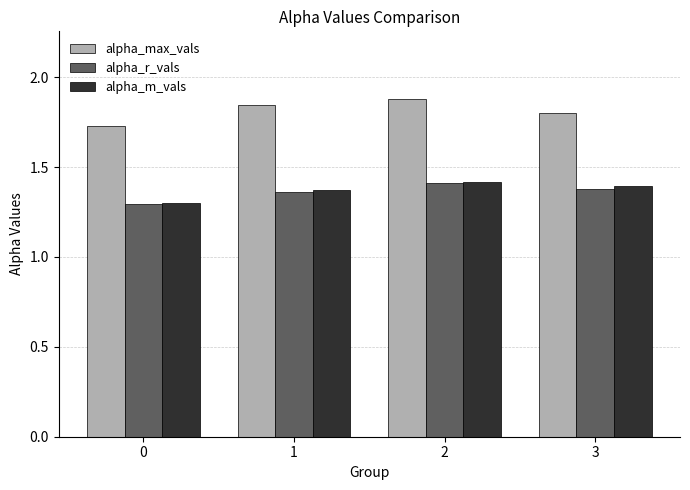

Is it true that alpha_m_vals equals 2.2 at 3?

False